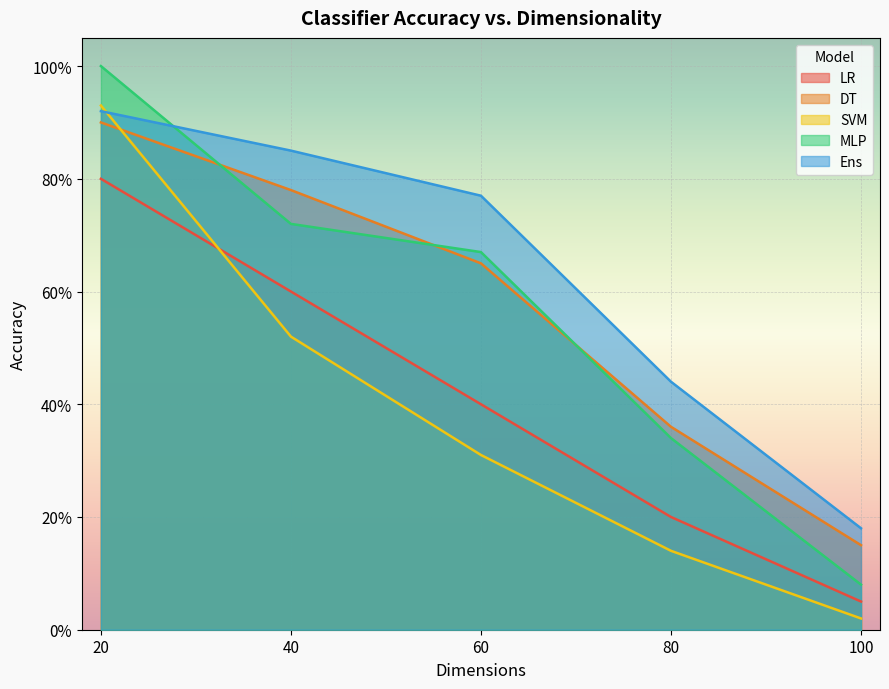

True or false: DT has more than 2 points higher than both neighbors.

False